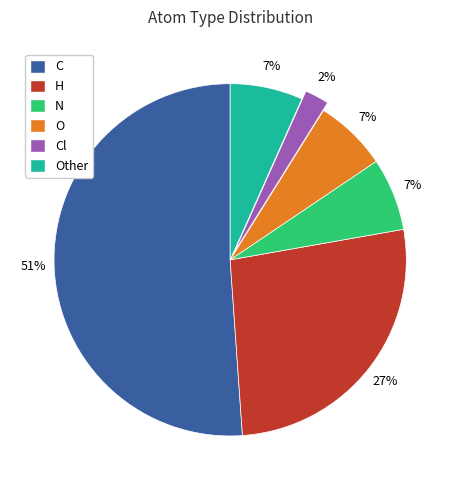

Is Cl the majority of the pie?

No